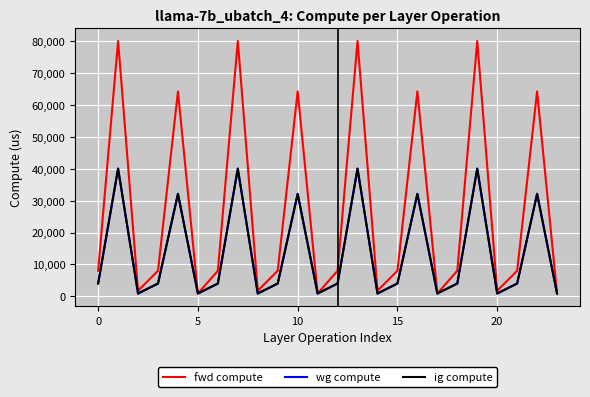

How many interior local peaks does the fwd compute series have?

8